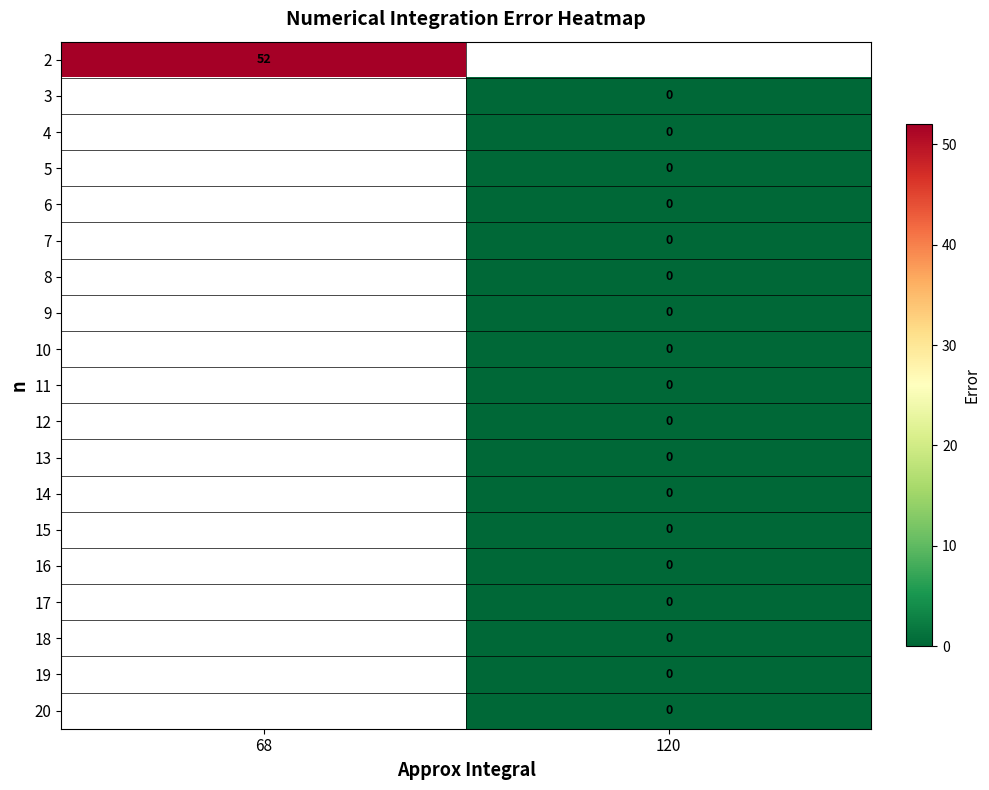

The 9 series shows 0.0 at 120. True or false?

True